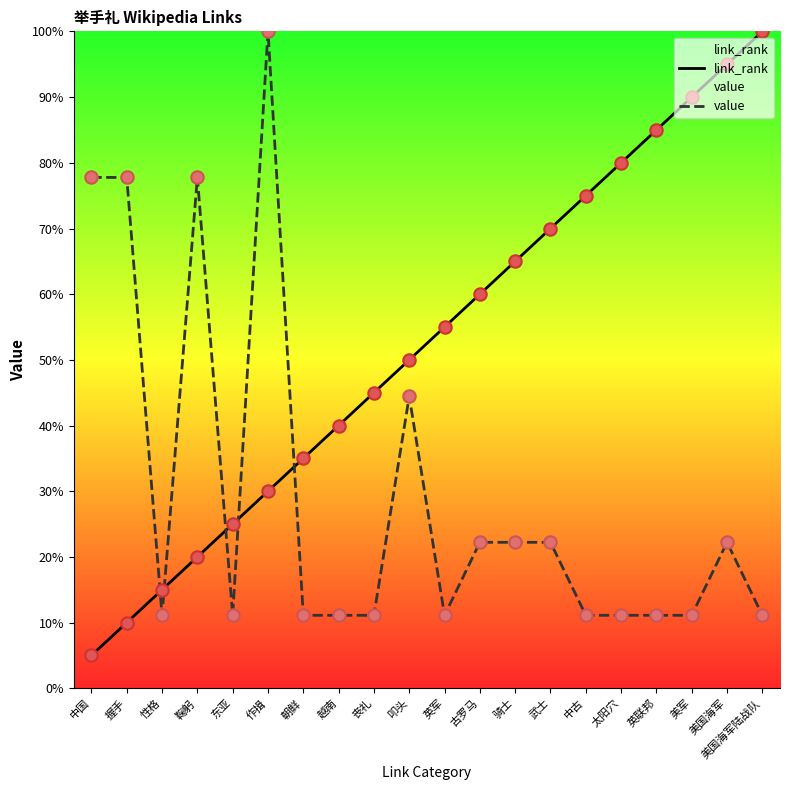

What are all the series names shown in the legend?

link_rank, value